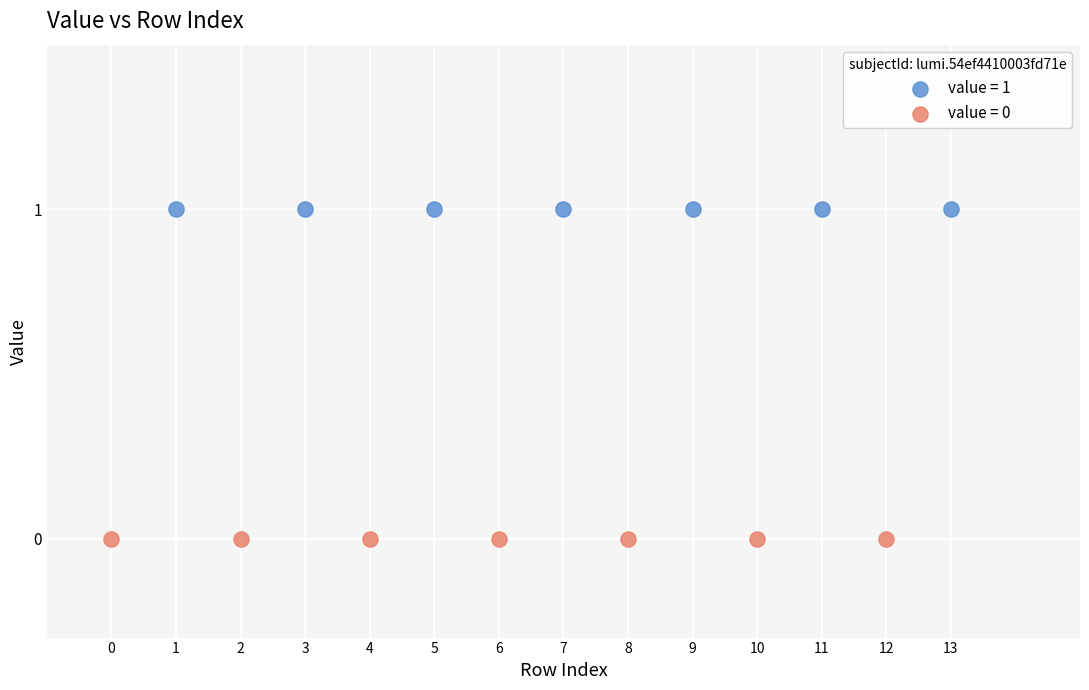

Which series reaches the minimum Y coordinate?

value = 0